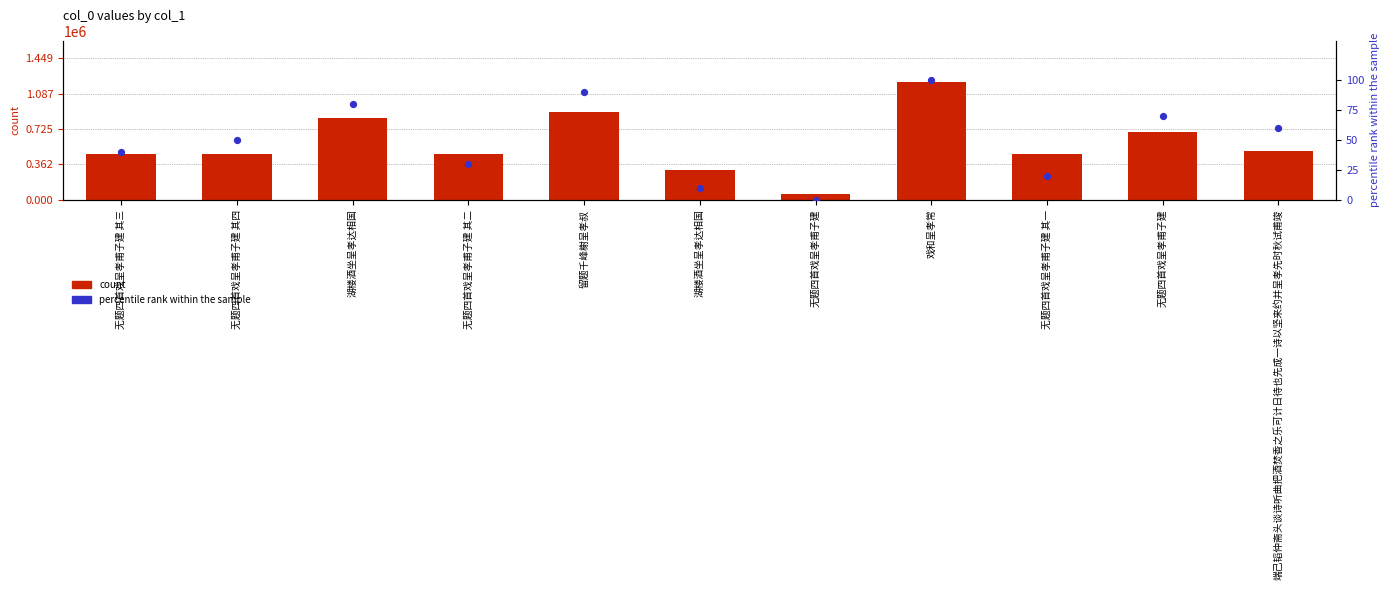

Which series has the largest total across all categories?

count